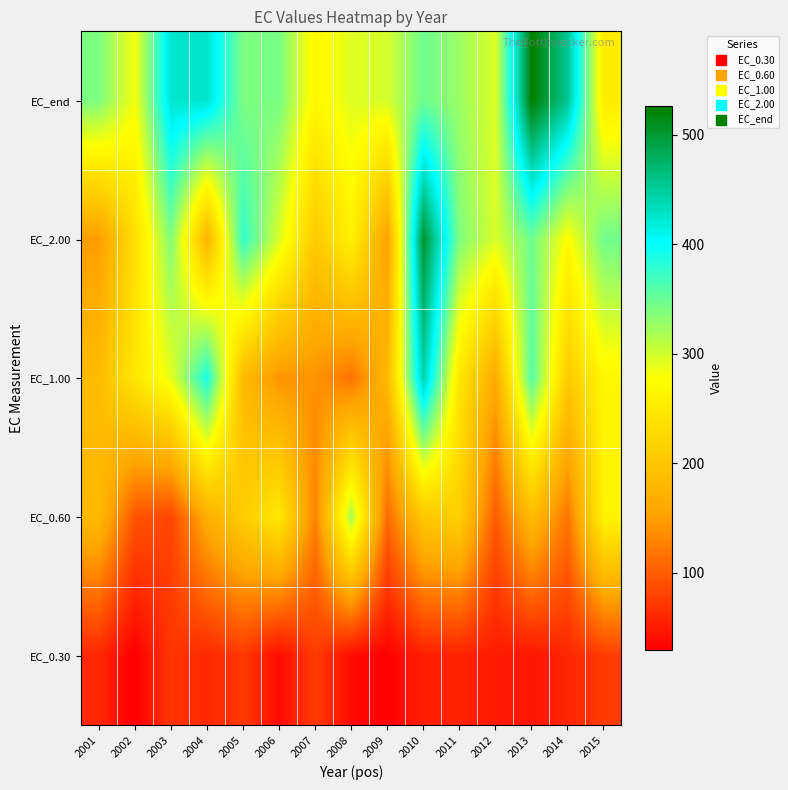

Between 2011 and 2005, which is larger?

2005